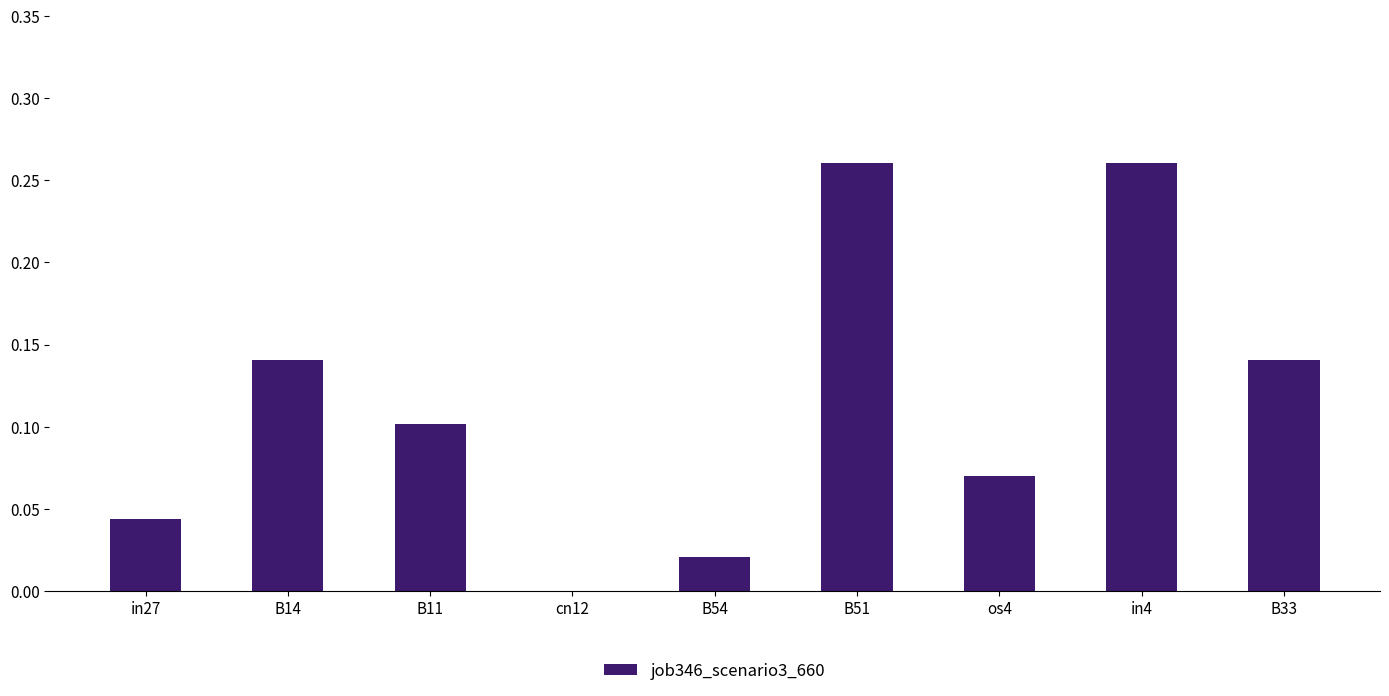

Is it true that the value at B51 is 0.4?

False